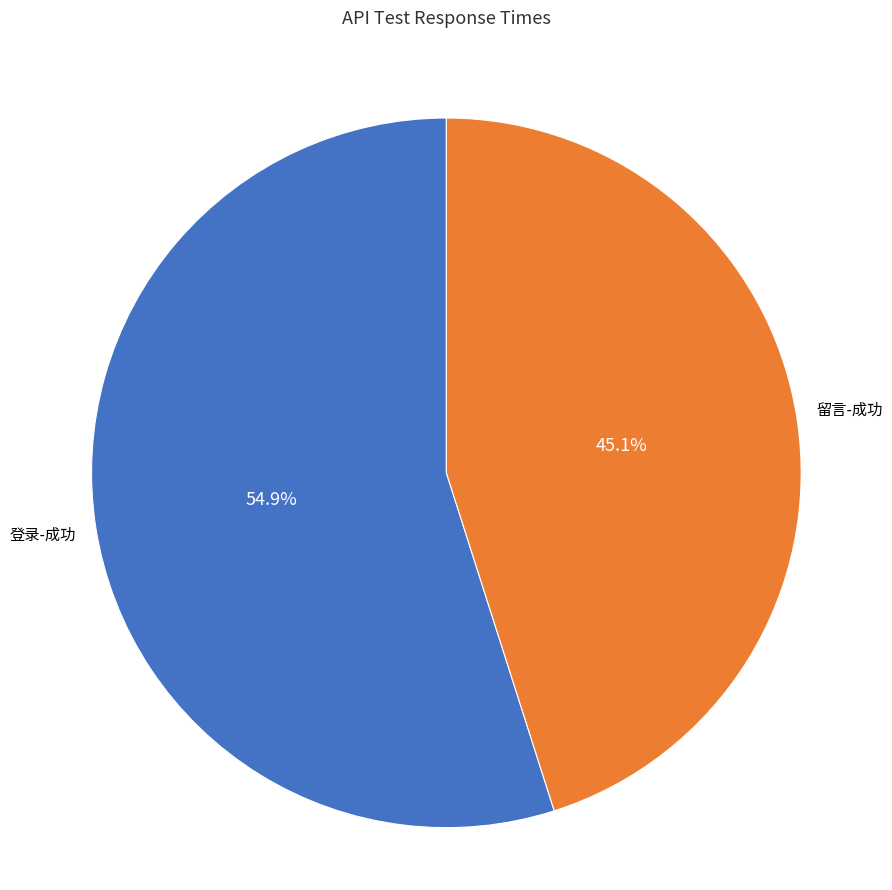

Does any single category account for the majority?

Yes